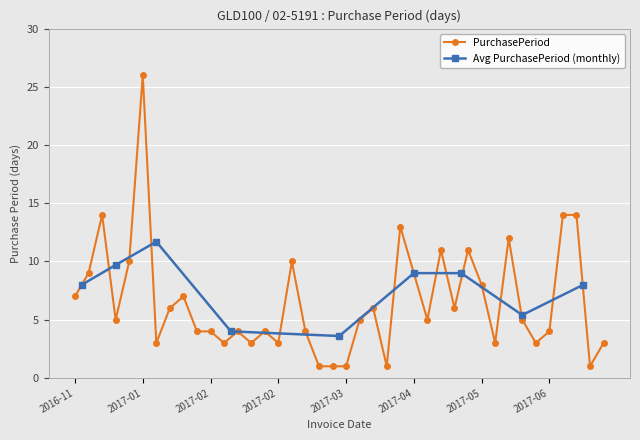

Reading left to right, what are all the values shown in this chart?

7	9	14	5	10	26	3	6	7	4	4	3	4	3	4	3	10	4	1	1	1	5	6	1	13	9	5	11	6	11	8	3	12	5	3	4	14	14	1	3